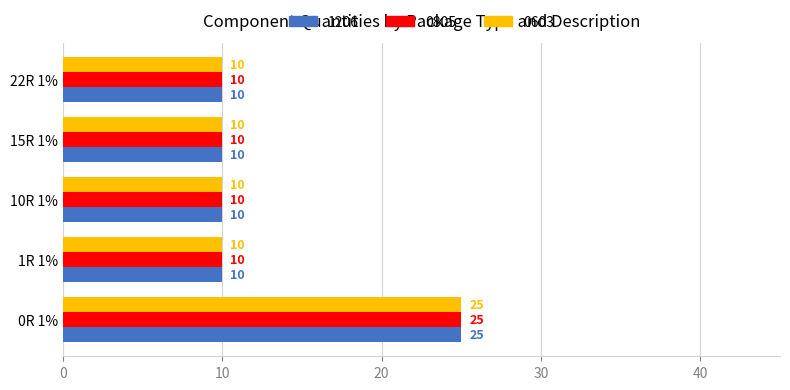

True or false: 0603 has a value of 17 at 10R 1%.

False